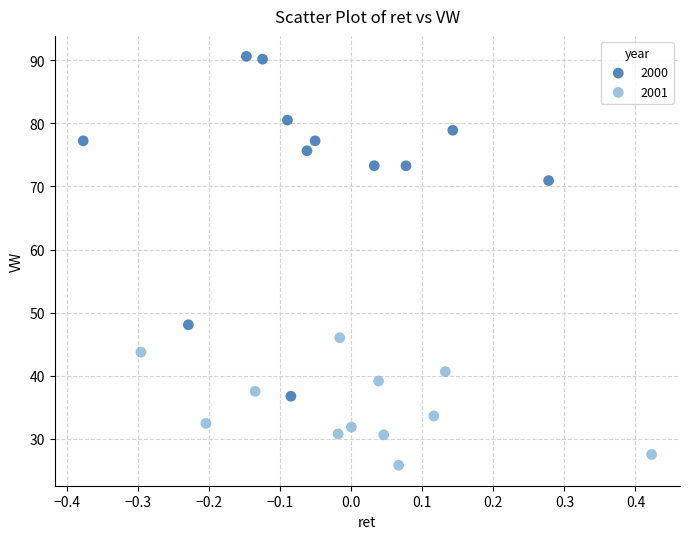

Which series reaches the maximum Y coordinate?

2000